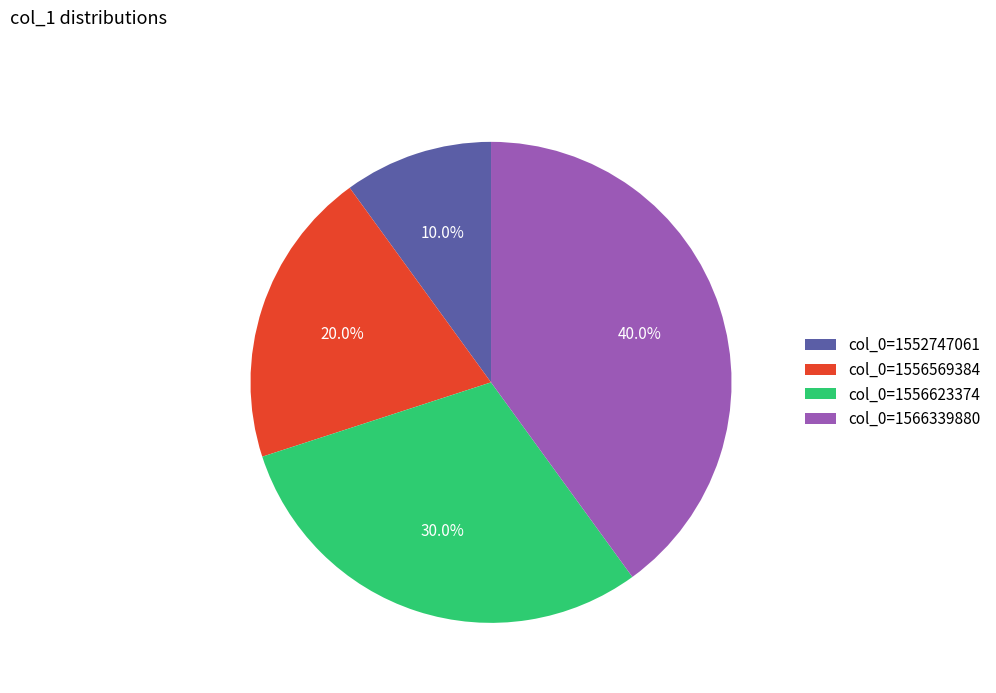

To the nearest percent, what is the difference between the largest and smallest slice percentages?

30%